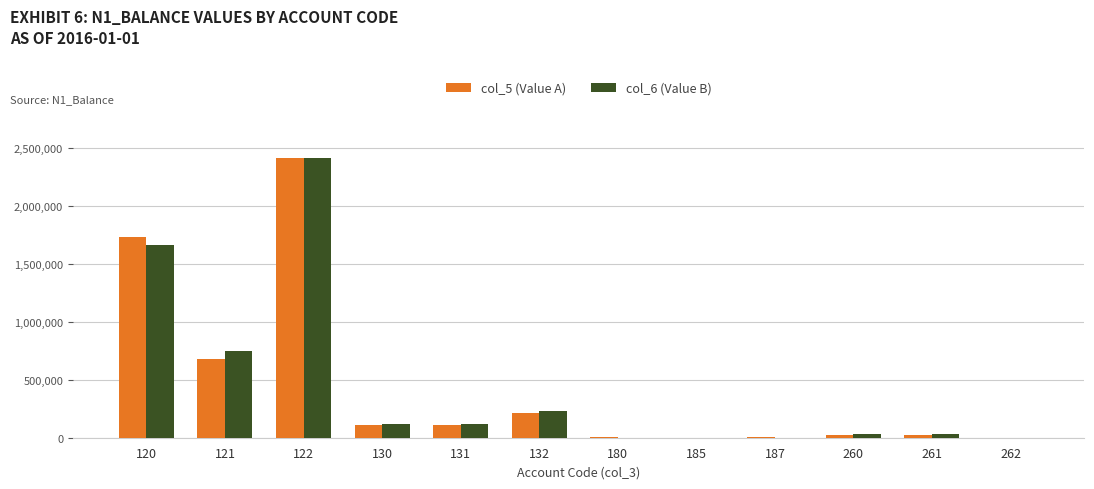

What is the total value across all series at 131?

220027.0